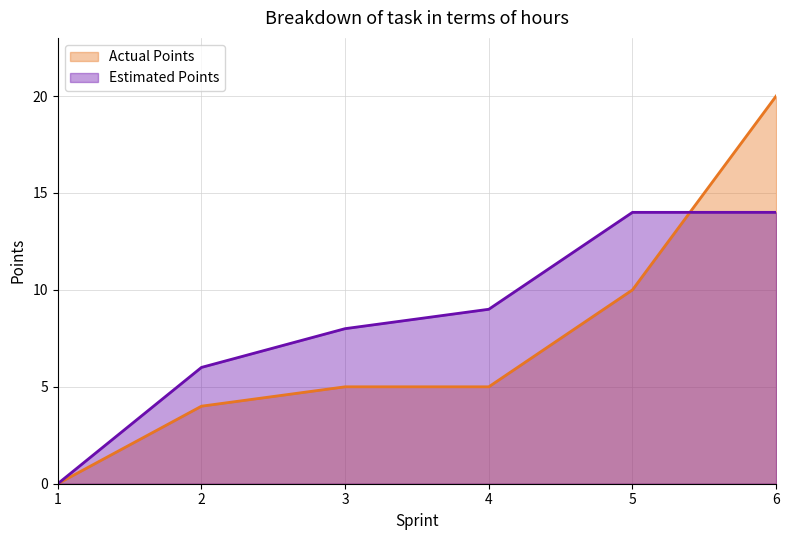

Which category has the highest value in the Actual Points series?

6